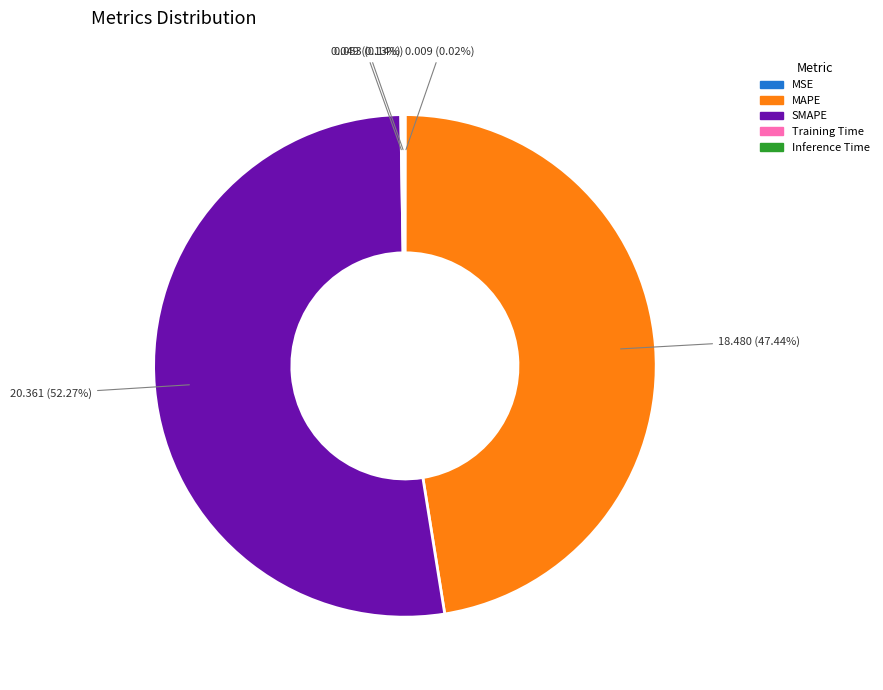

What is the largest slice in the pie chart?

SMAPE